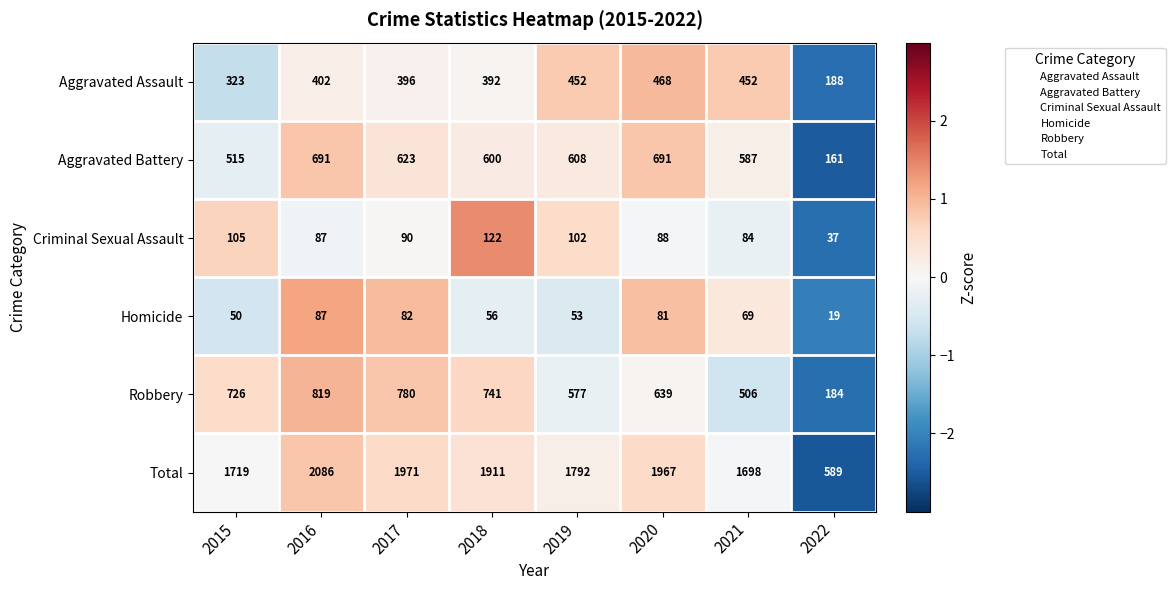

What is the total value across all series at 2018?

3822